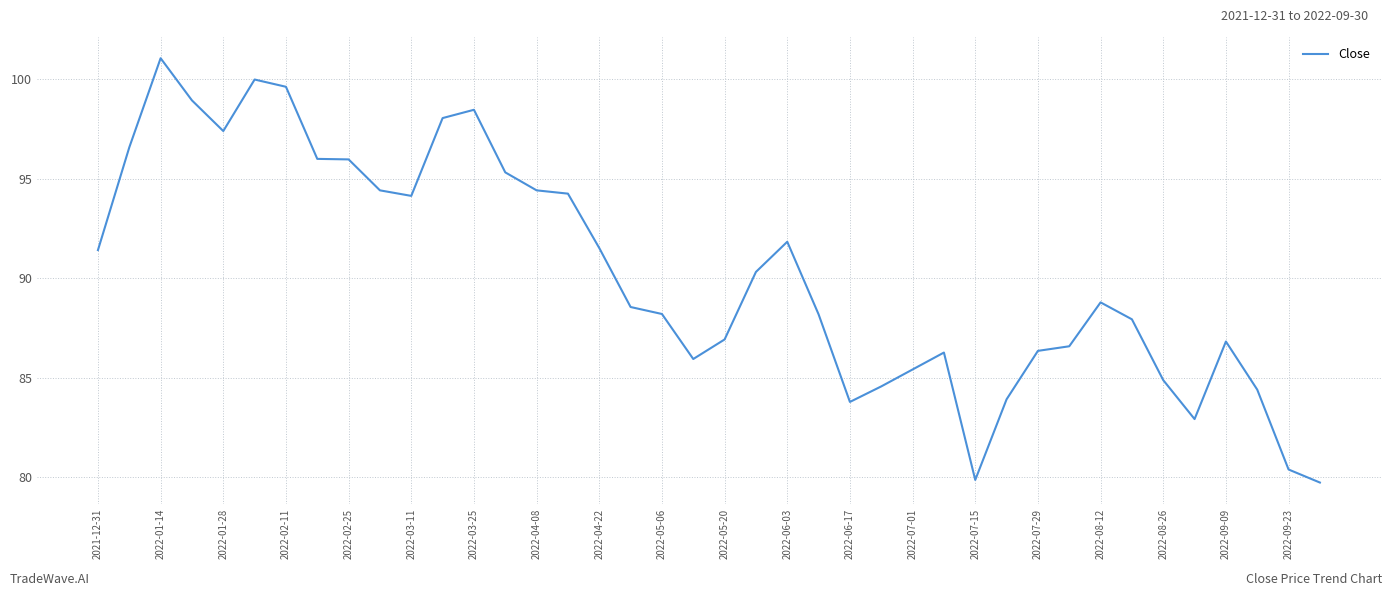

What is the minimum value shown in the chart?

79.7